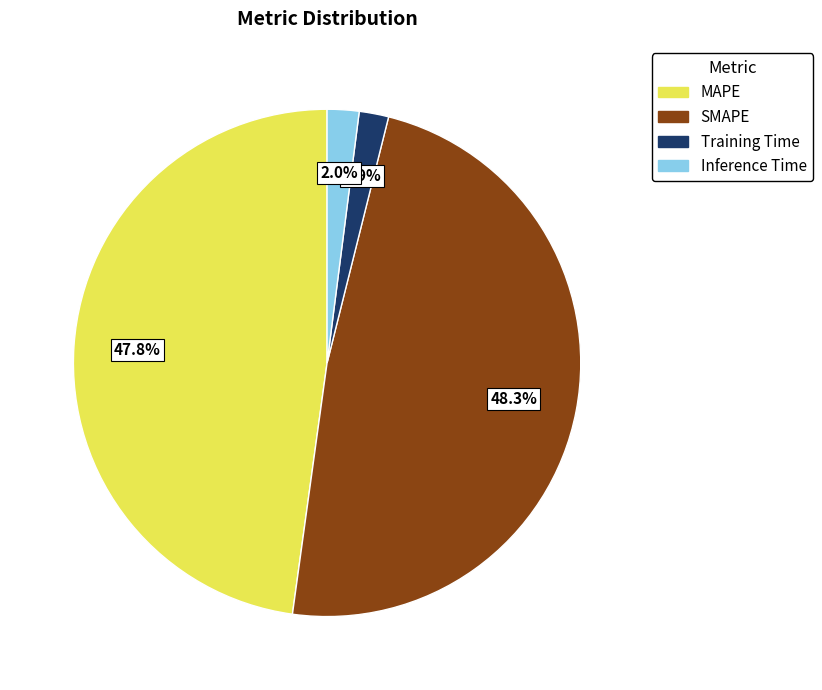

Does MAPE account for over 50% of the chart?

No